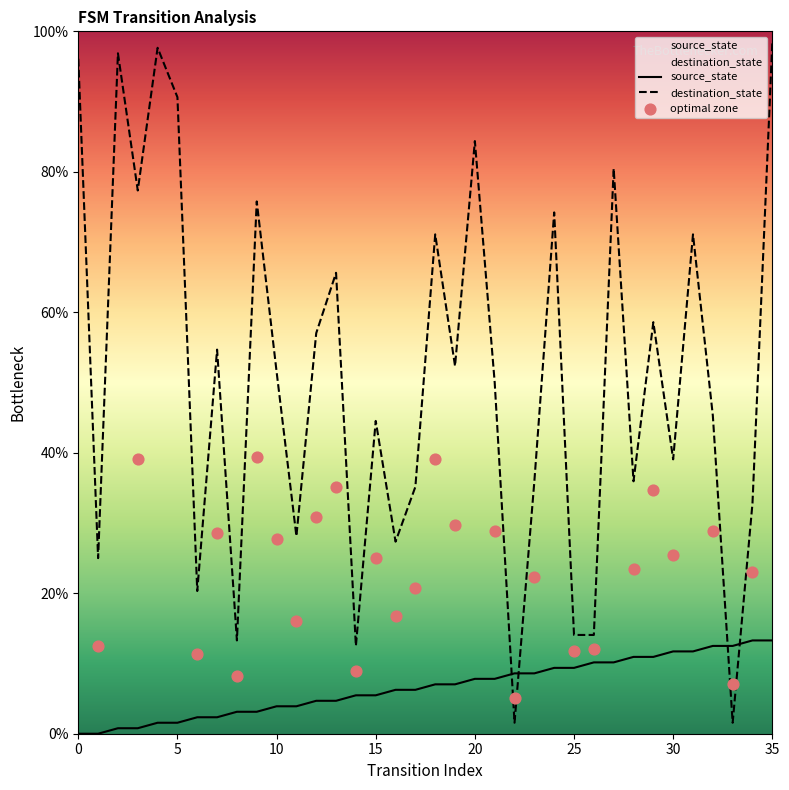

At which category is the sum across all series the highest?

35